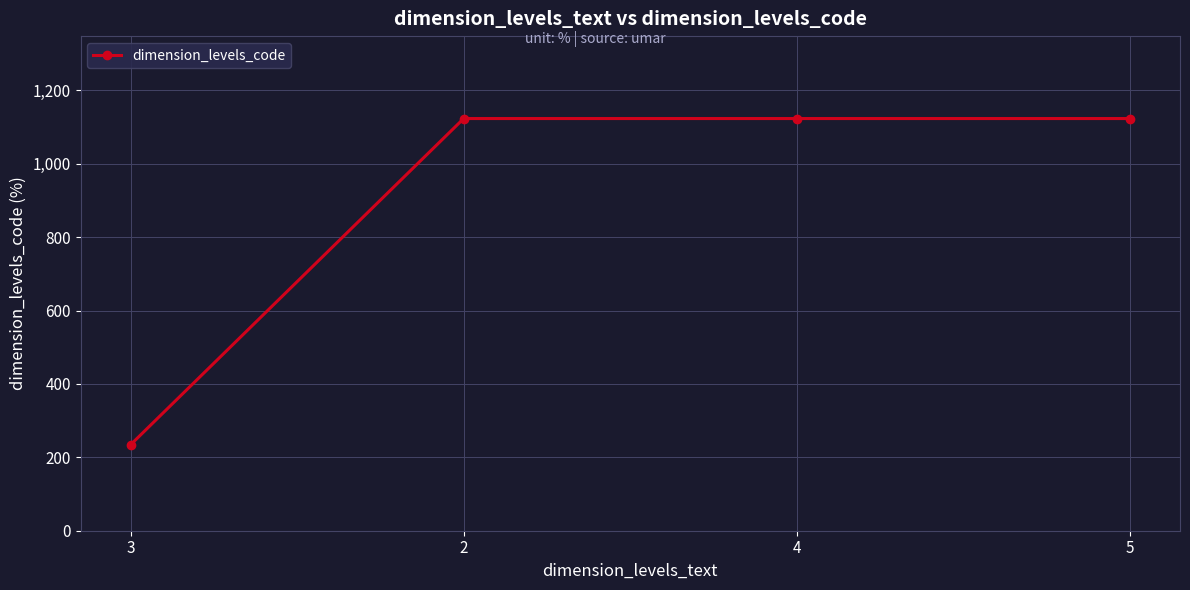

What is the minimum value shown in the chart?

234